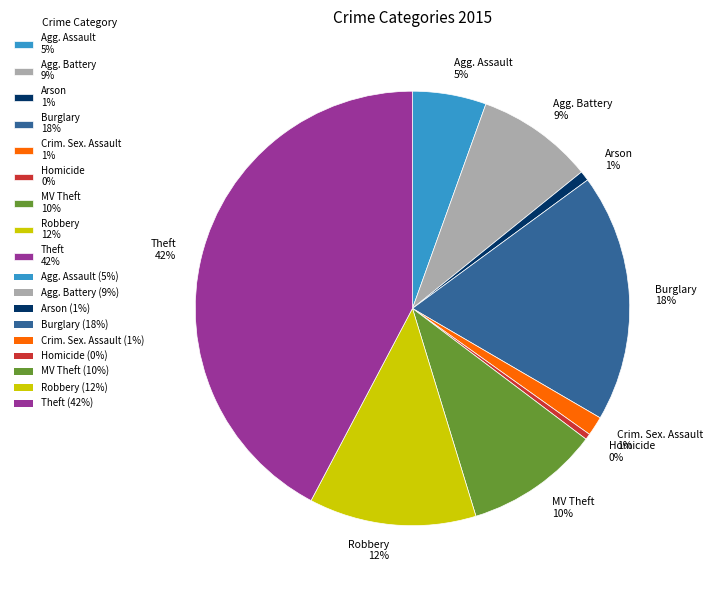

What is the largest slice in the pie chart?

Theft 42%